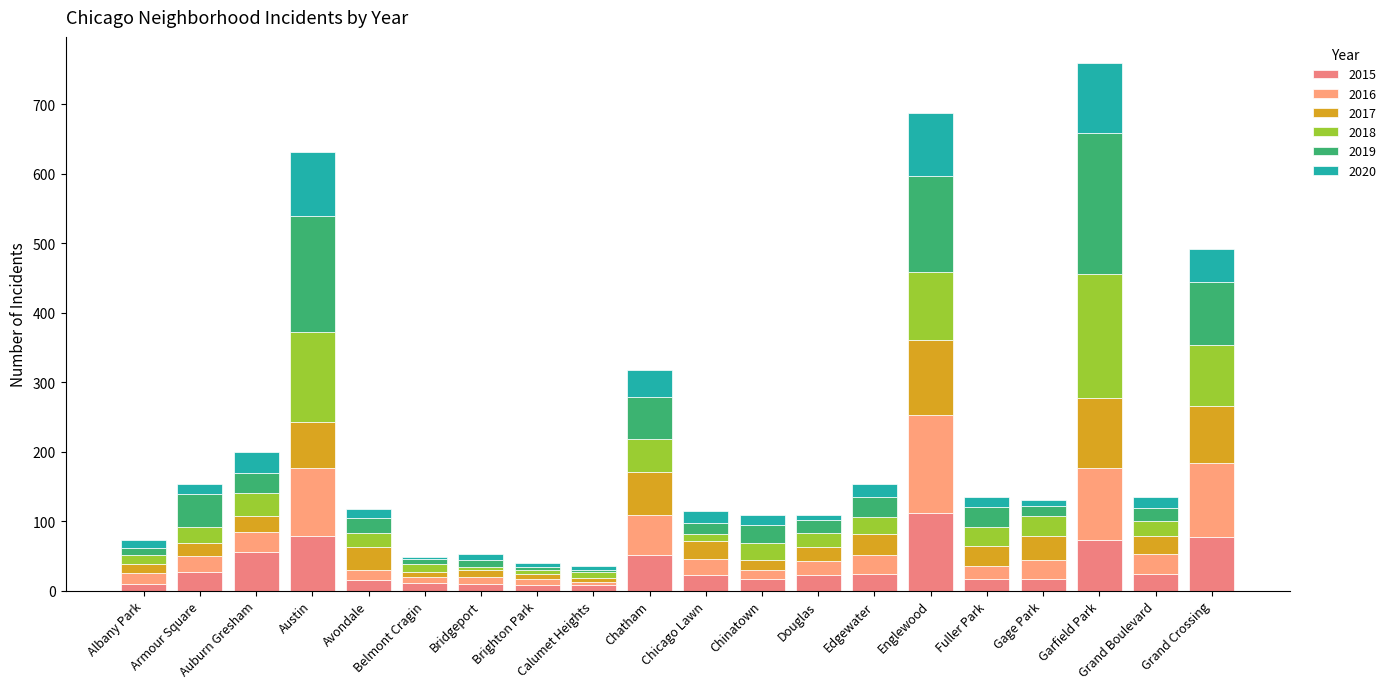

At which category is the sum across all series the highest?

Garfield Park